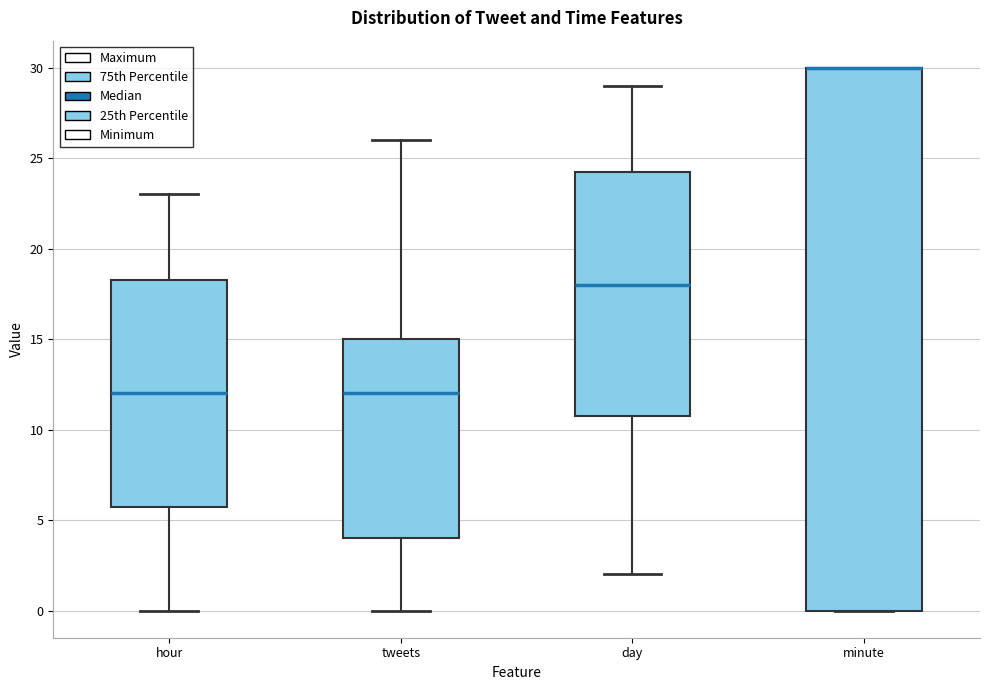

Which box is the tallest, from its lower edge to its upper edge?

minute